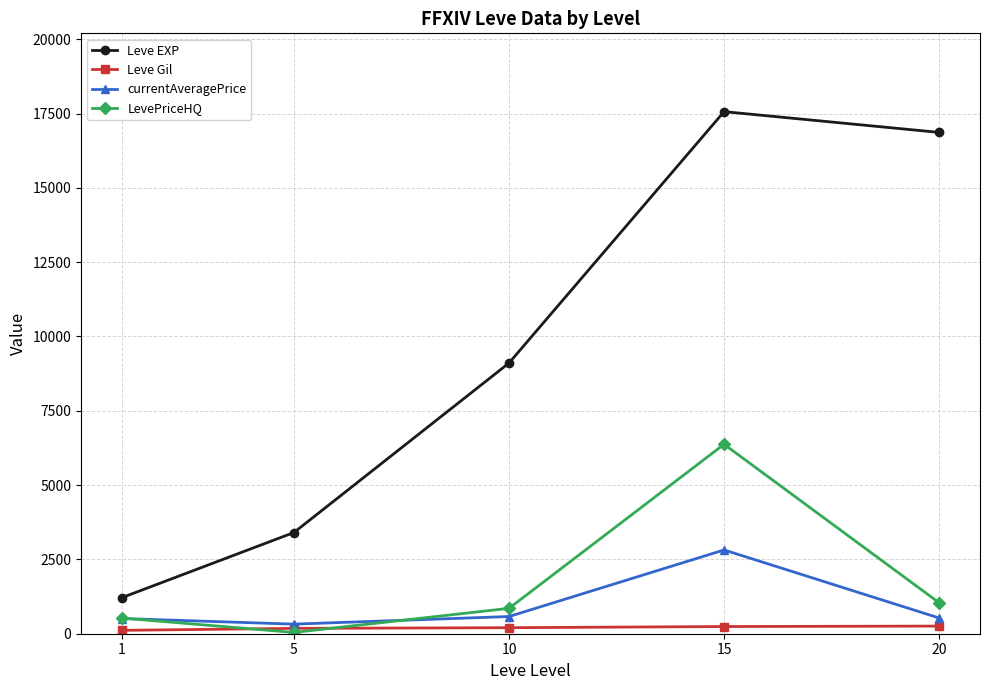

Which series has the largest total across all categories?

Leve EXP